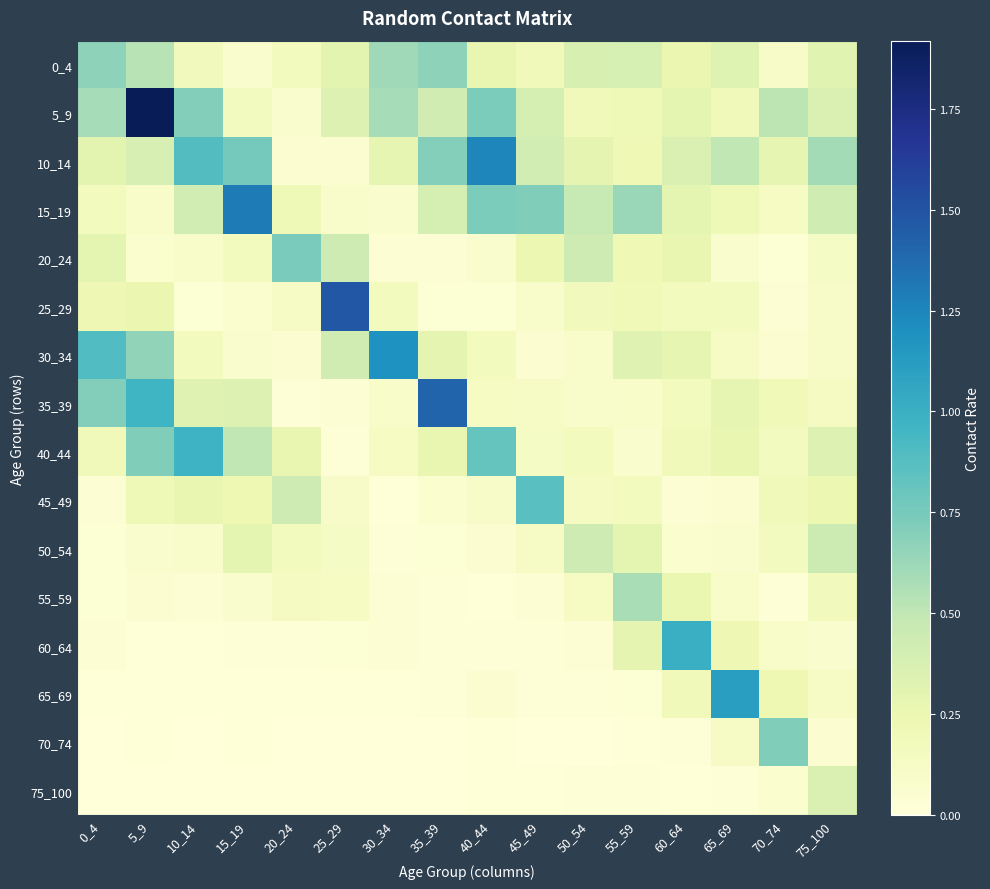

Which label corresponds to the smallest value in the chart?

25_29